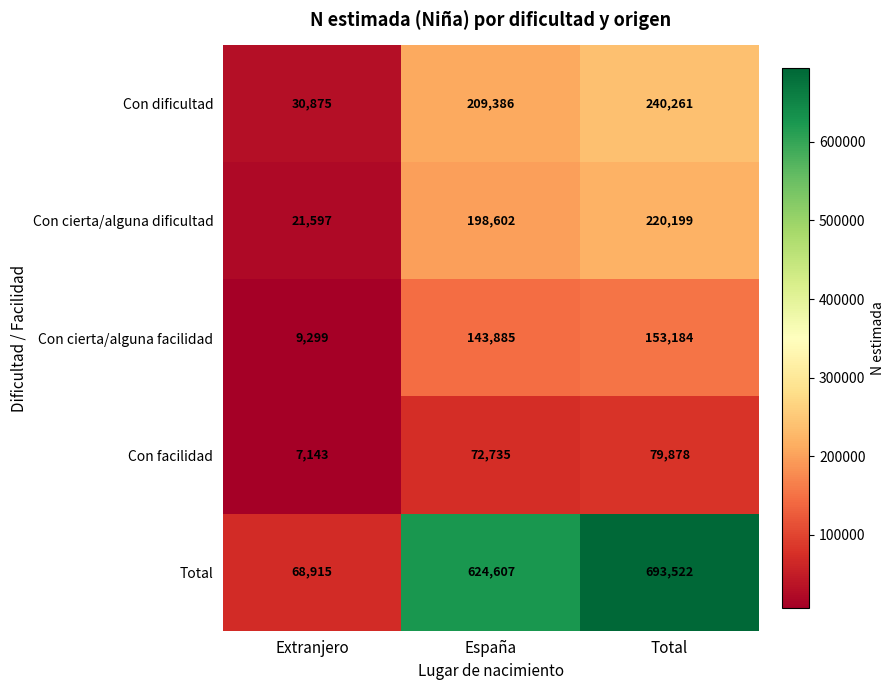

What is the sum of all Con facilidad values?

159756